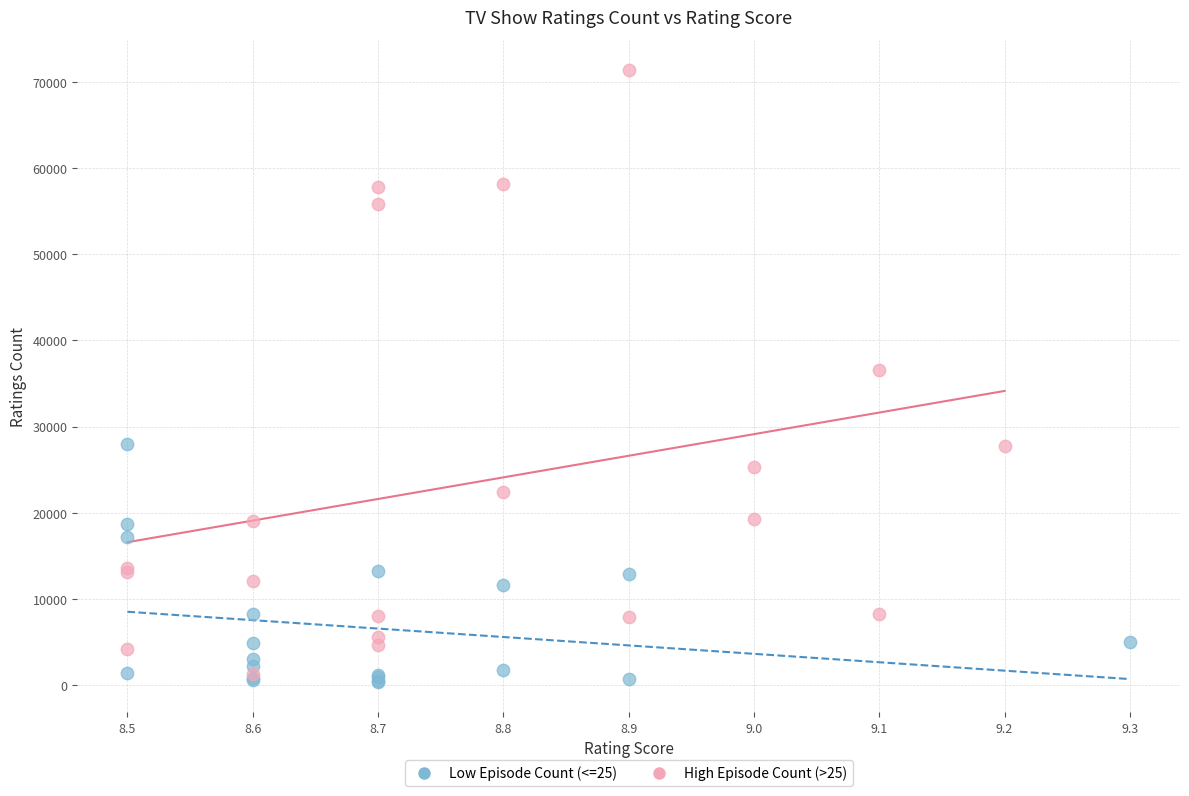

What are all the series names shown in the legend?

Low Episode Count (<=25), High Episode Count (>25)